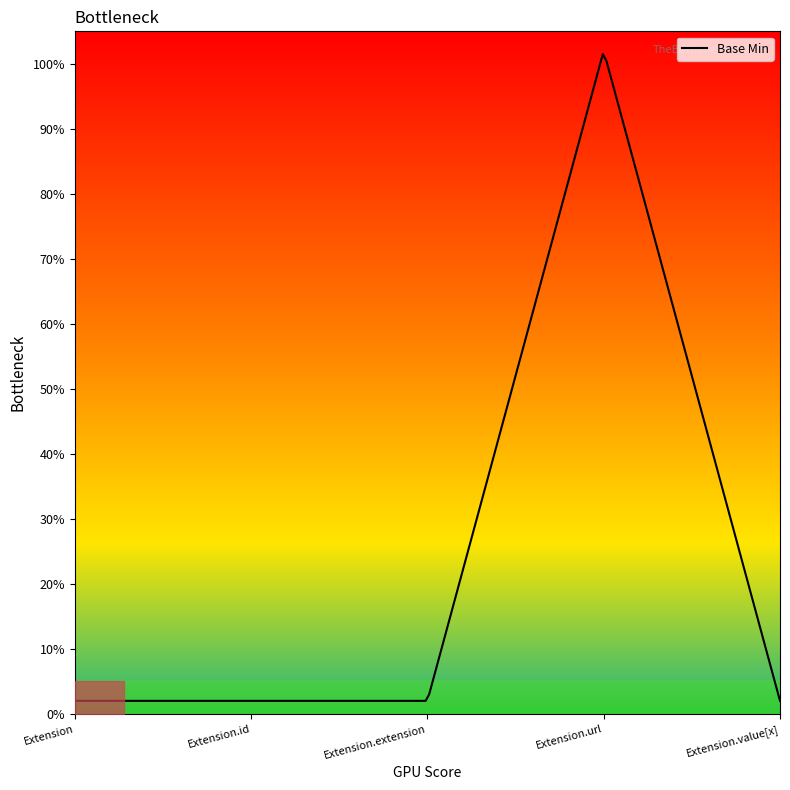

Which label corresponds to the smallest value in the chart?

Extension